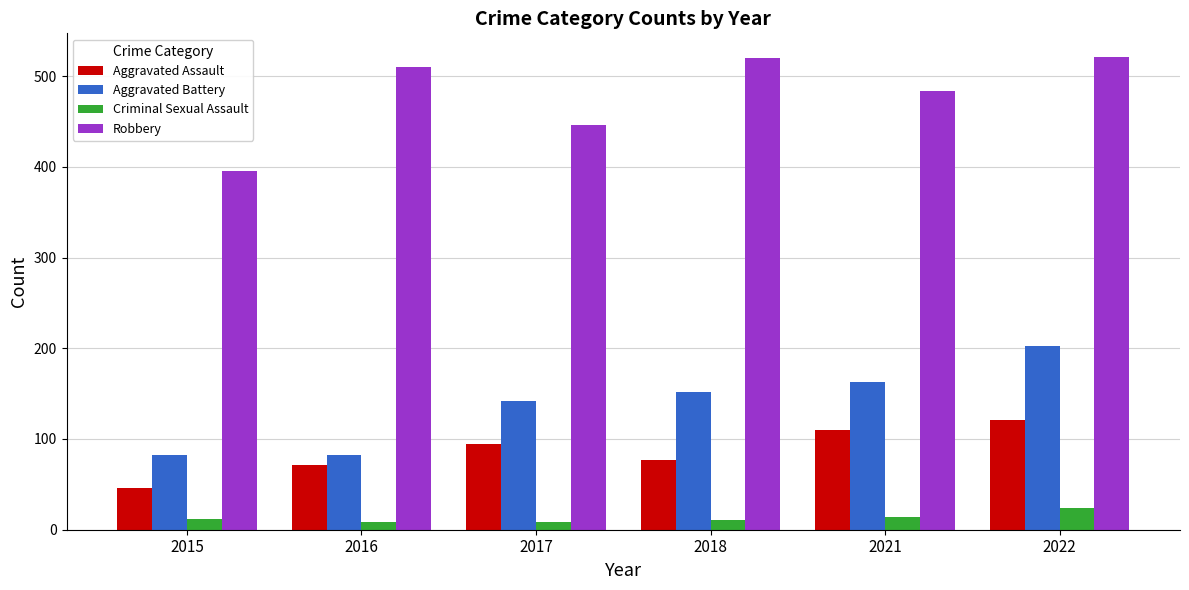

How many bars are there in total?

24